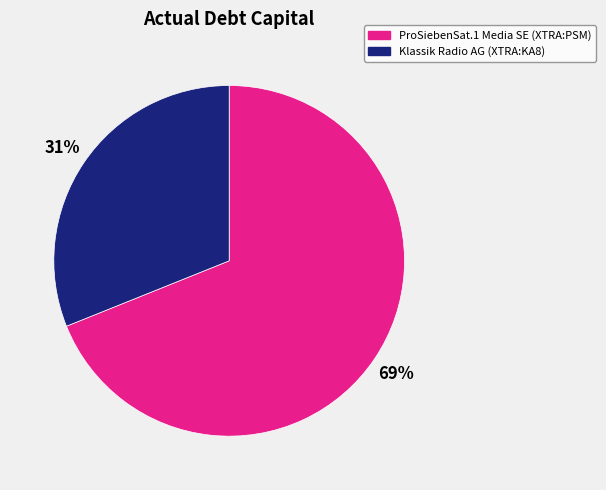

Does any single category account for the majority?

Yes